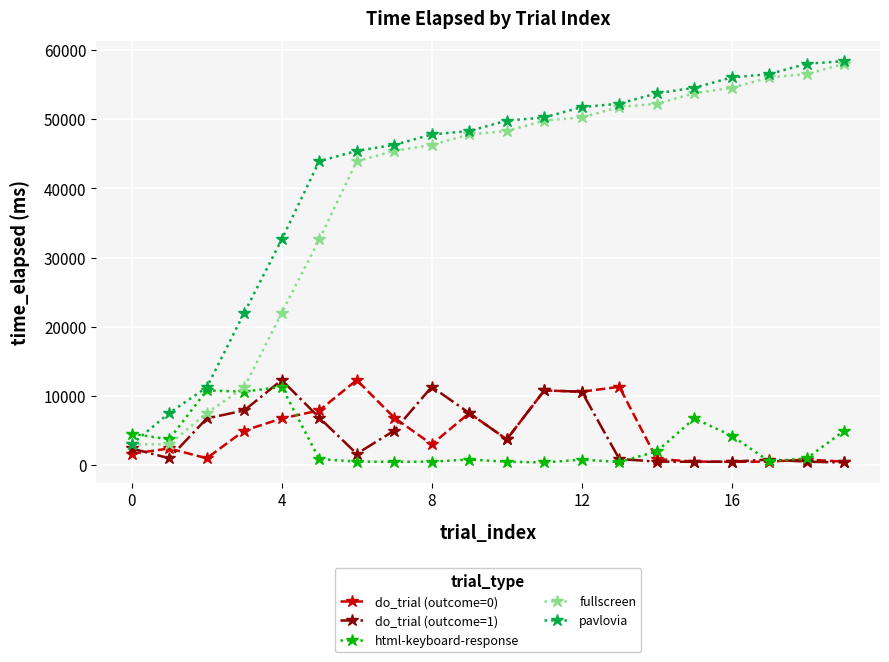

Which series has the largest total across all categories?

pavlovia